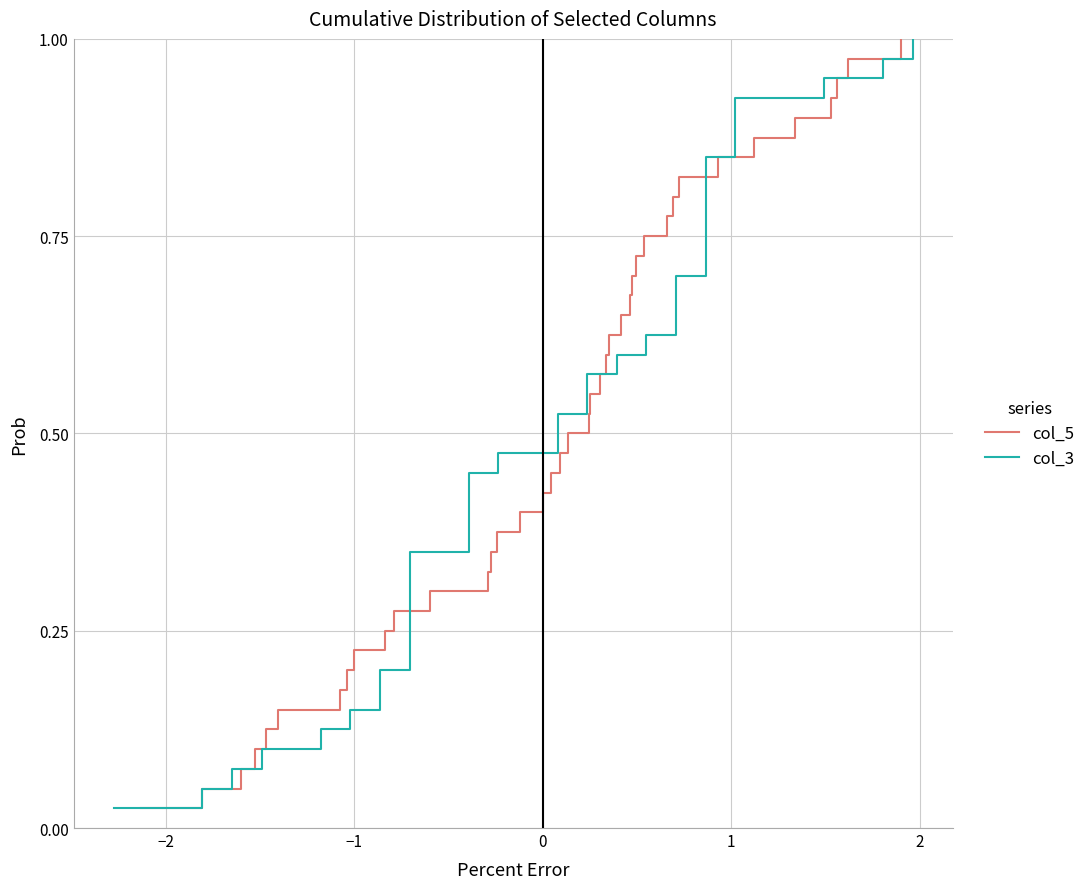

Is this an area chart (filled region under the line)?

No